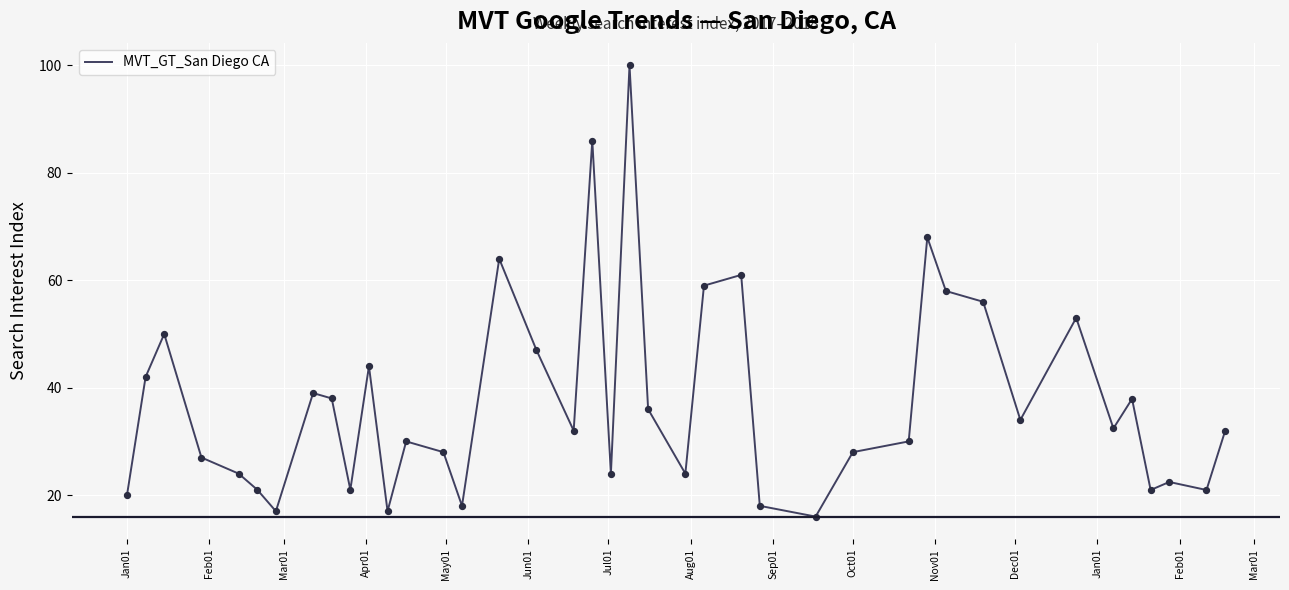

What is the difference between the maximum and minimum values?

84.0